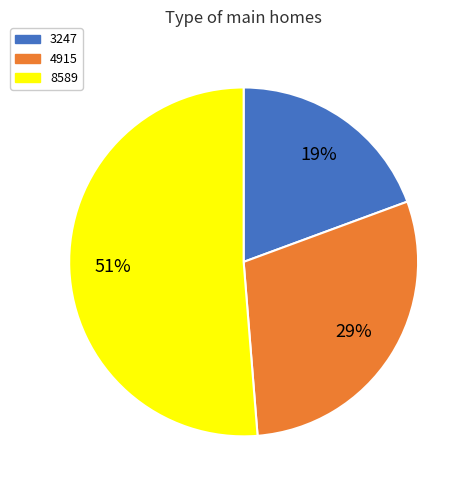

Is it true that 4915 is 36% of the pie?

False